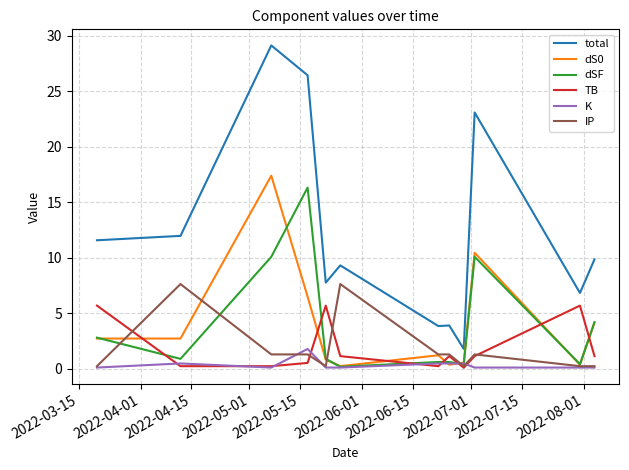

Count the number of categories in the chart.

12